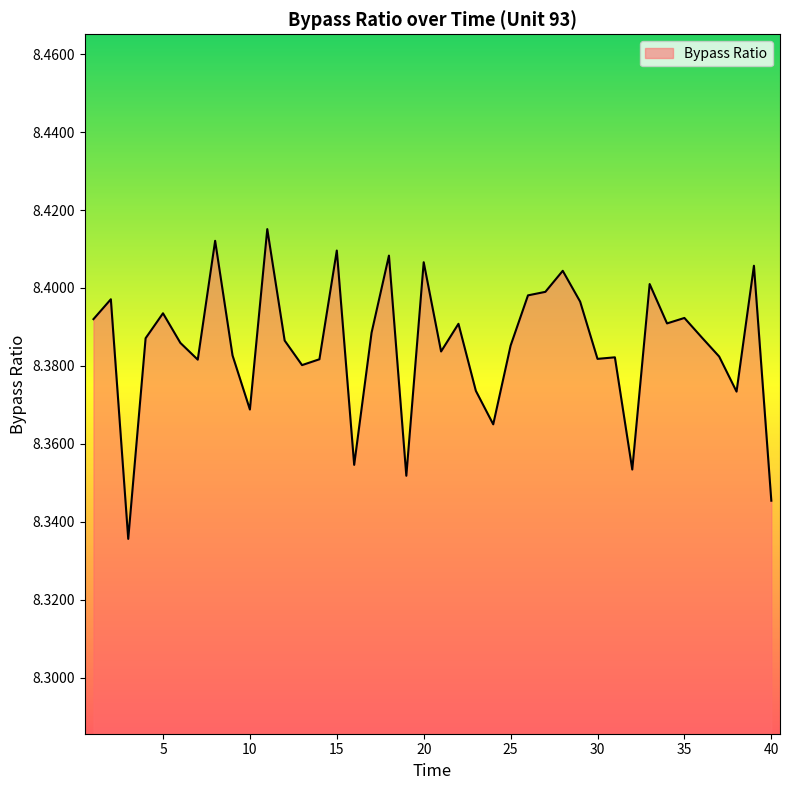

List the labels in order of value, largest first.

11, 8, 15, 18, 20, 39, 28, 33, 27, 26, 2, 29, 5, 35, 1, 34, 22, 17, 36, 4, 12, 6, 25, 21, 9, 37, 31, 30, 14, 7, 13, 23, 38, 10, 24, 16, 32, 19, 40, 3